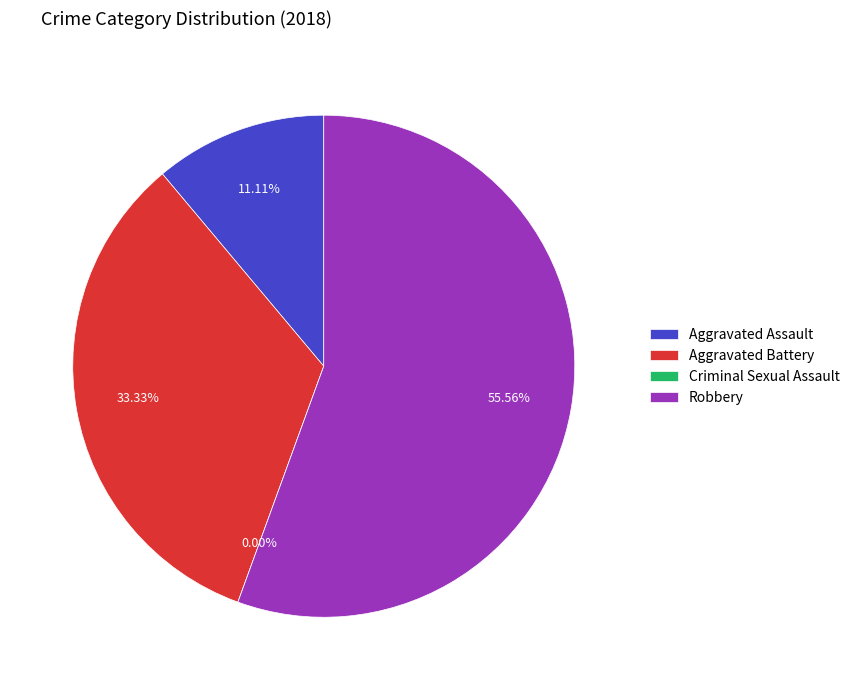

How many segments does this pie chart have?

4